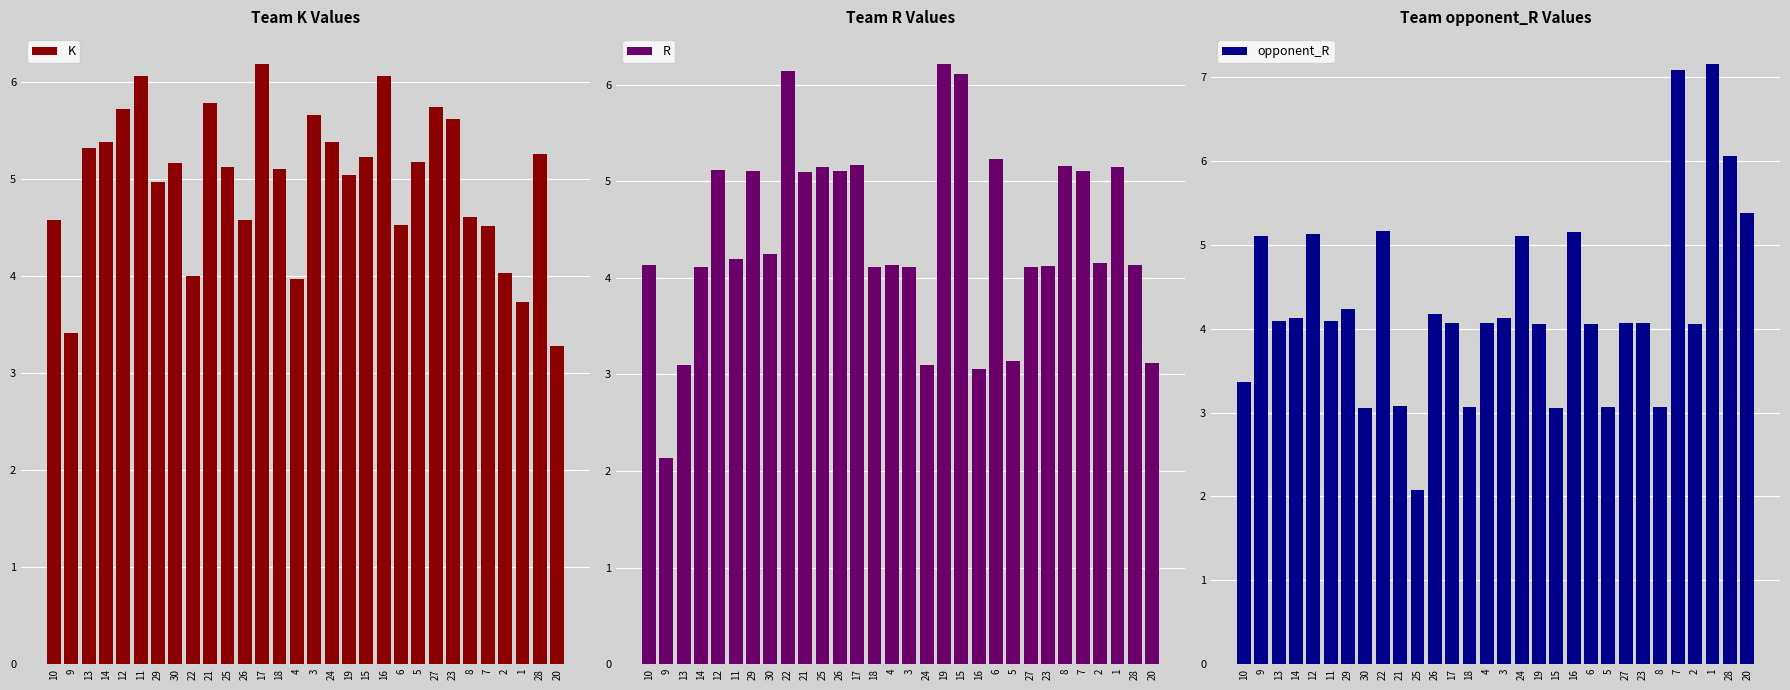

What is the sum of all K values?

149.1